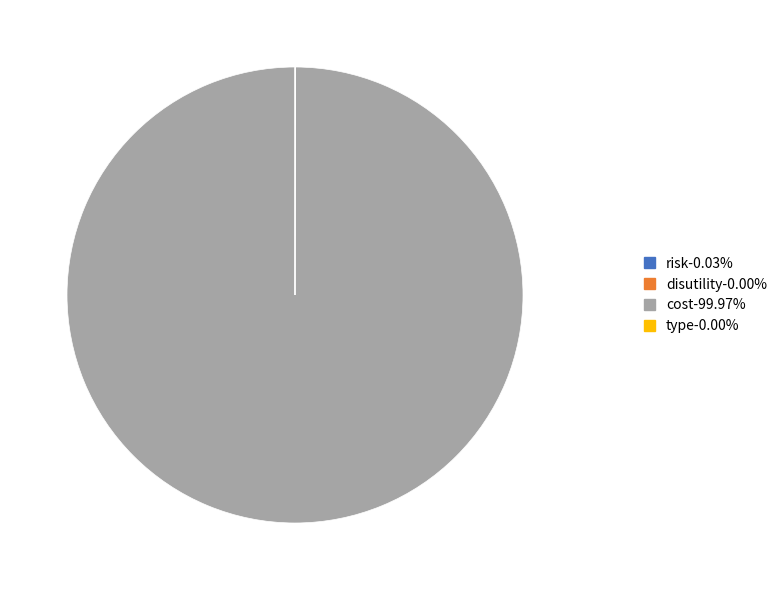

Is there a majority slice in this chart?

Yes